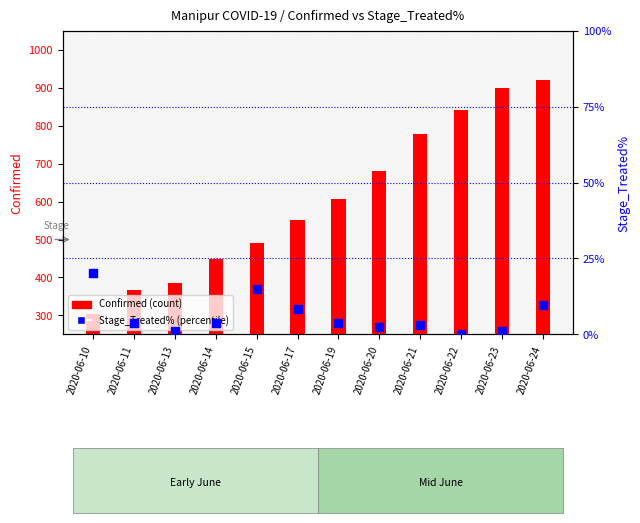

At how many categories does at least one series exceed 681?

4